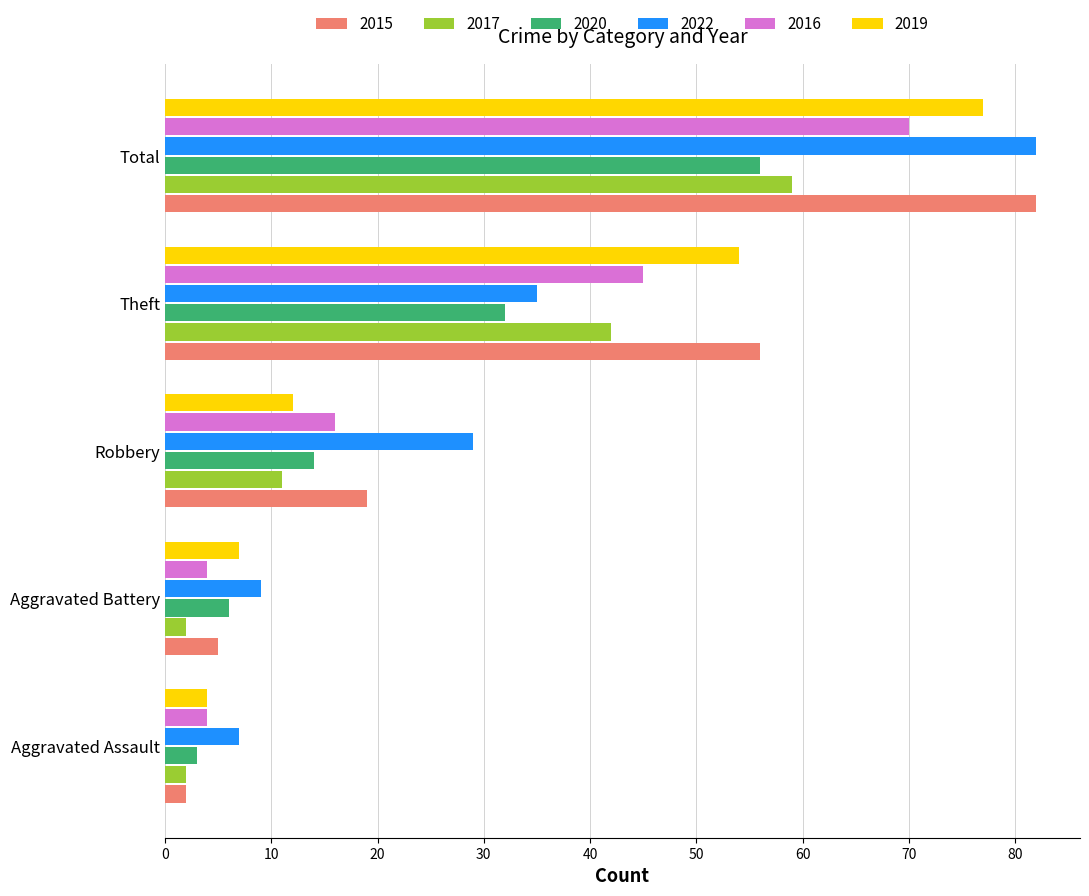

What are all the series names shown in the legend?

2015, 2017, 2020, 2022, 2016, 2019